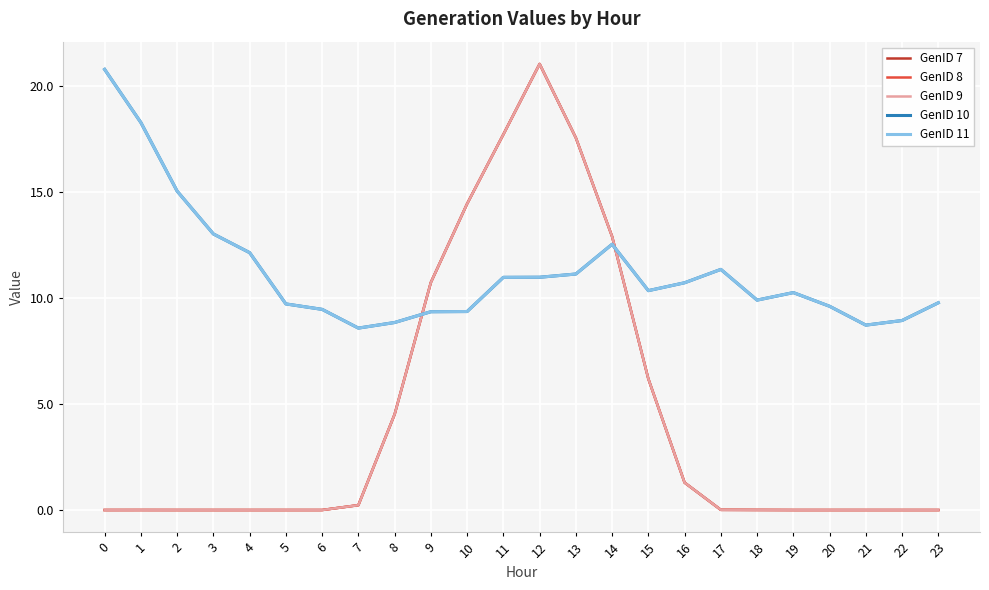

Is this an area chart (filled region under the line)?

No